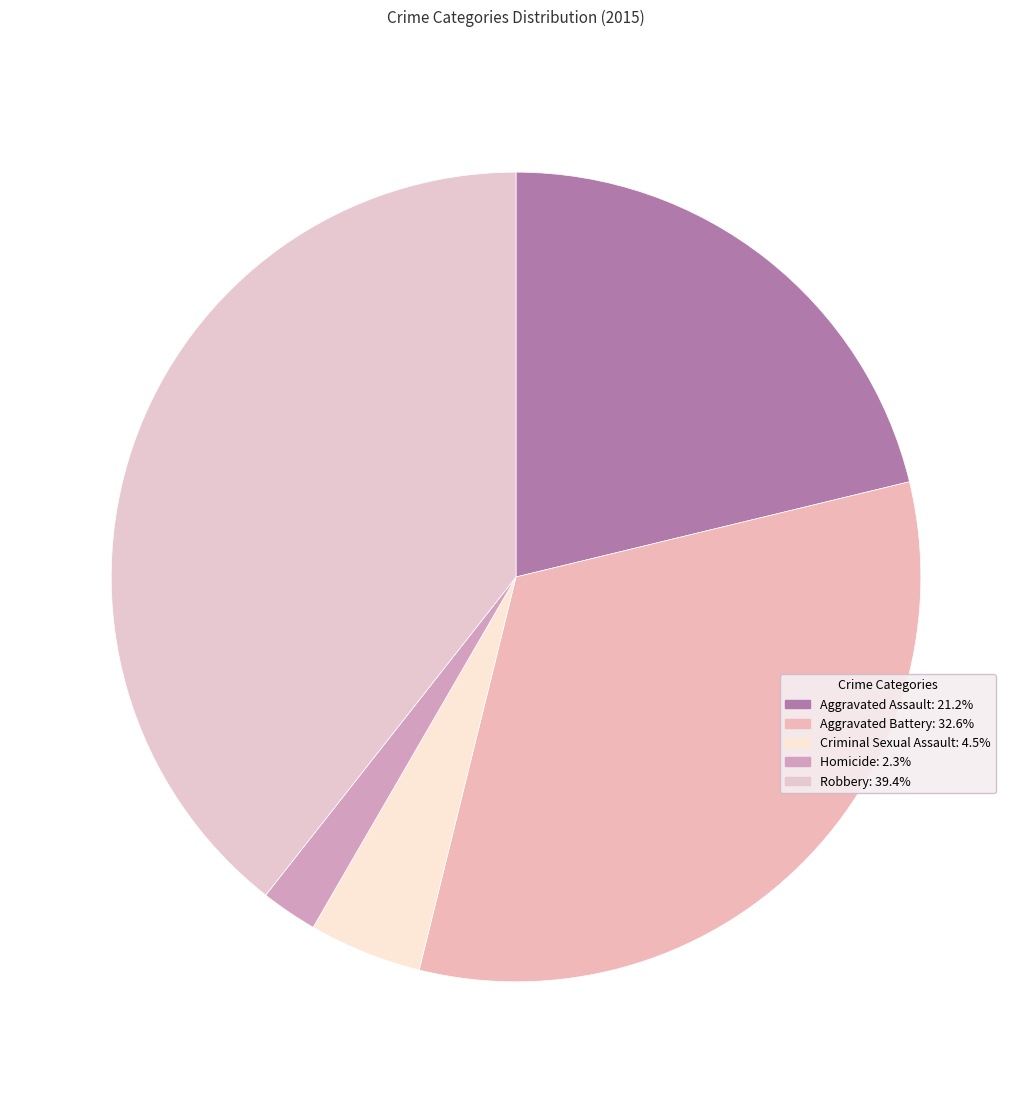

Count the number of slices in the pie.

5